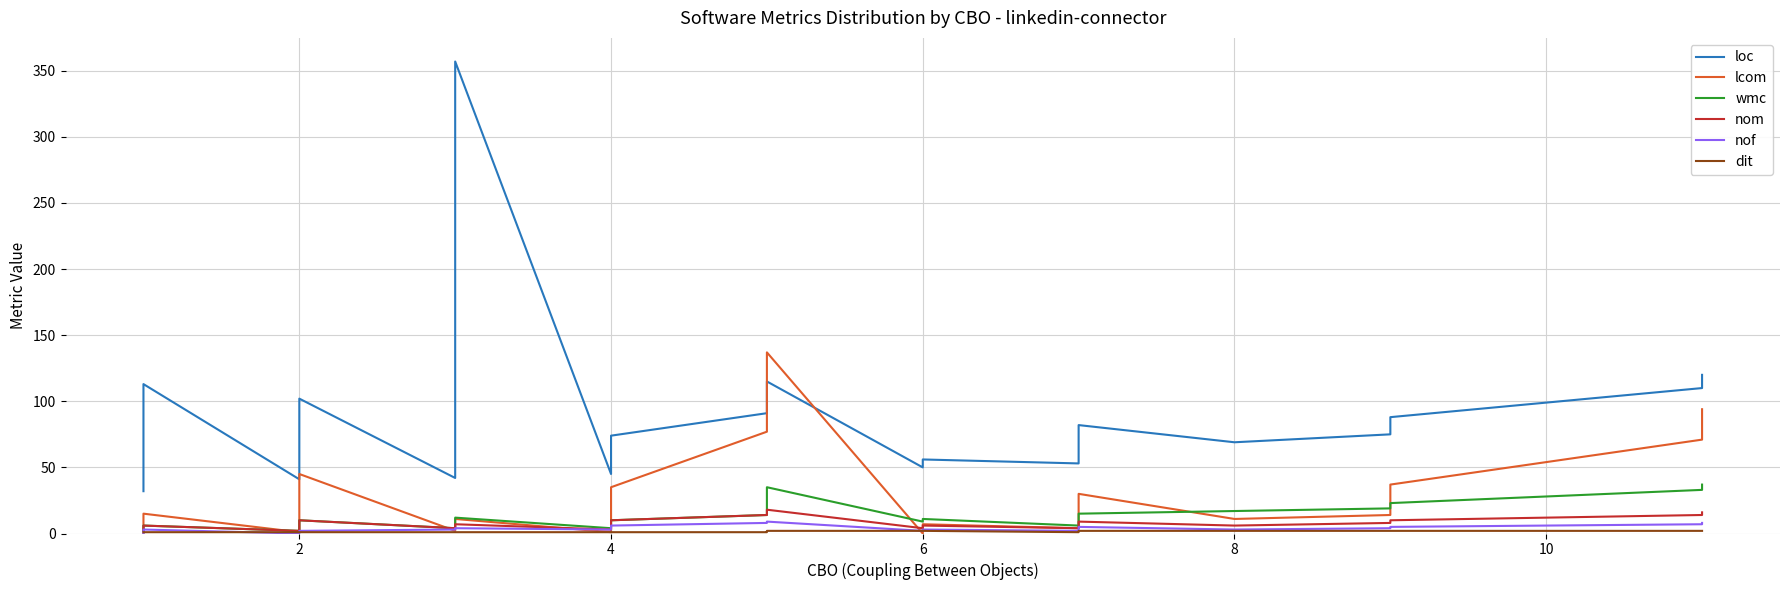

Rank the series at 8 from highest to lowest value.

loc, wmc, lcom, nom, nof, dit